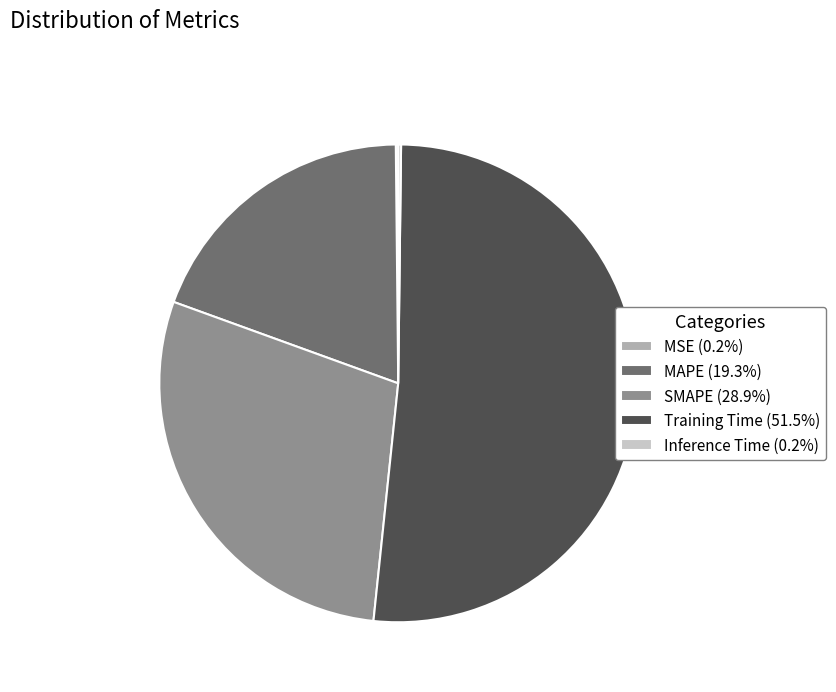

Which has a higher value, Training Time or MAPE?

Training Time